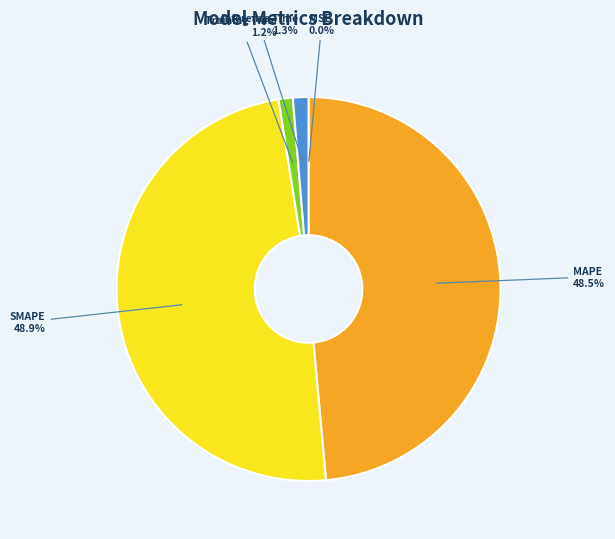

Does any single category account for the majority?

No